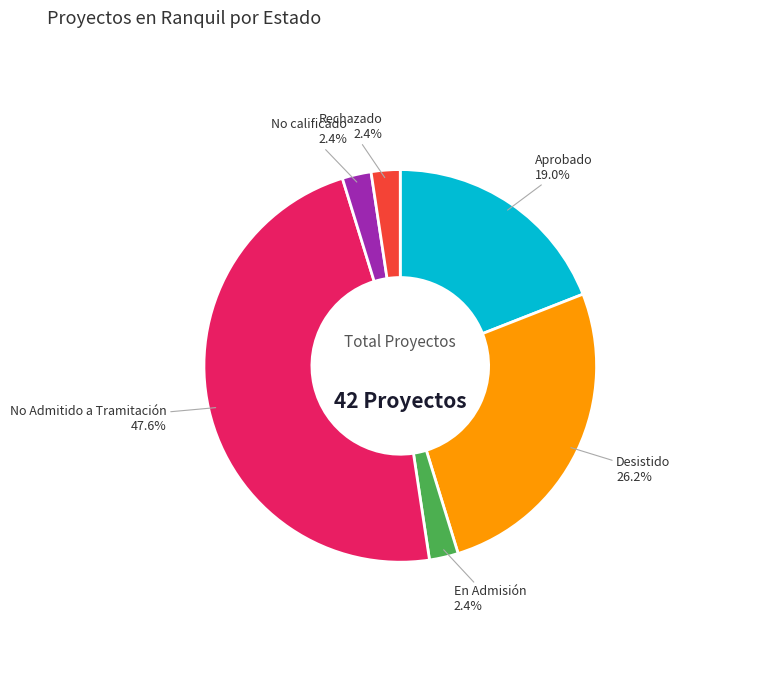

Which has a higher value, Desistido or No calificado?

Desistido